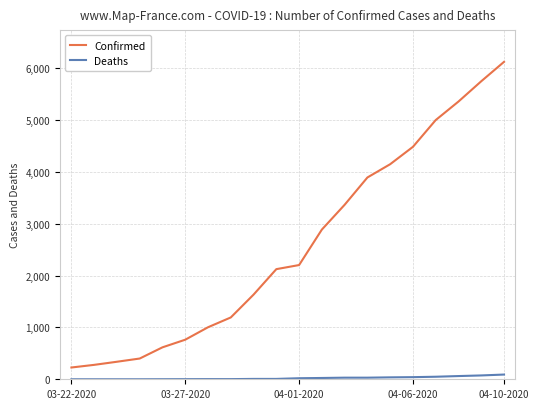

Which series has the widest spread of values?

Confirmed